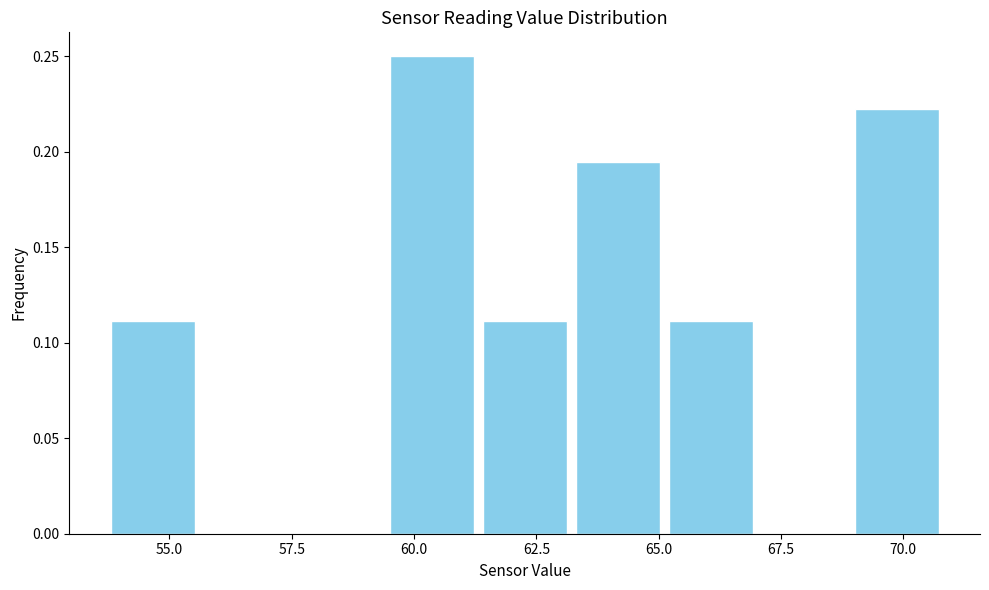

Around what value on the x-axis is the tallest bar? Give the approximate position of its centre, as read against the axis.

60.5